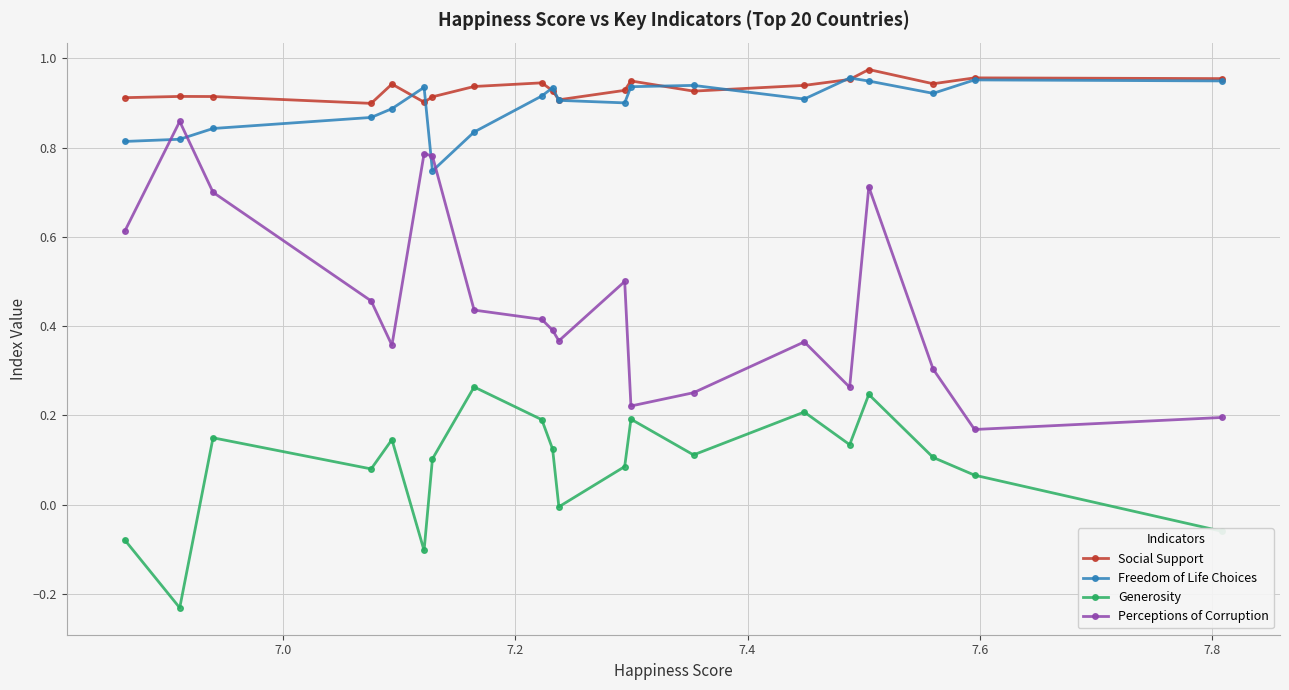

Which series has the largest total across all categories?

Social Support